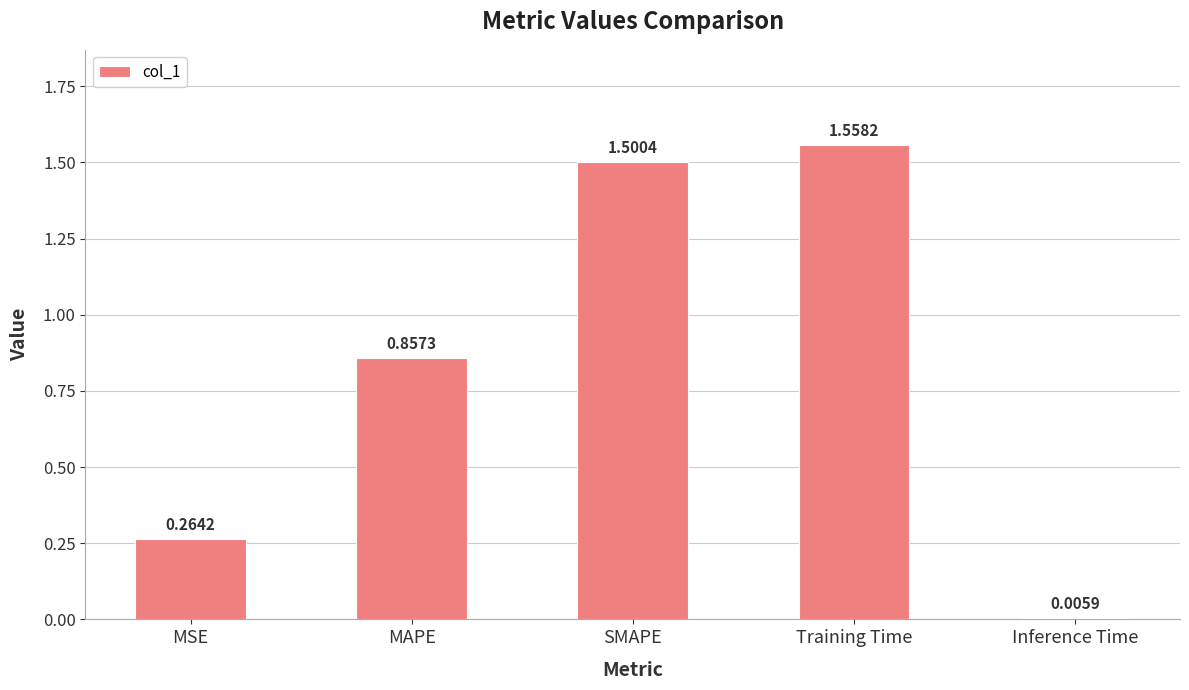

What is the label of the 5th bar from the left?

Inference Time